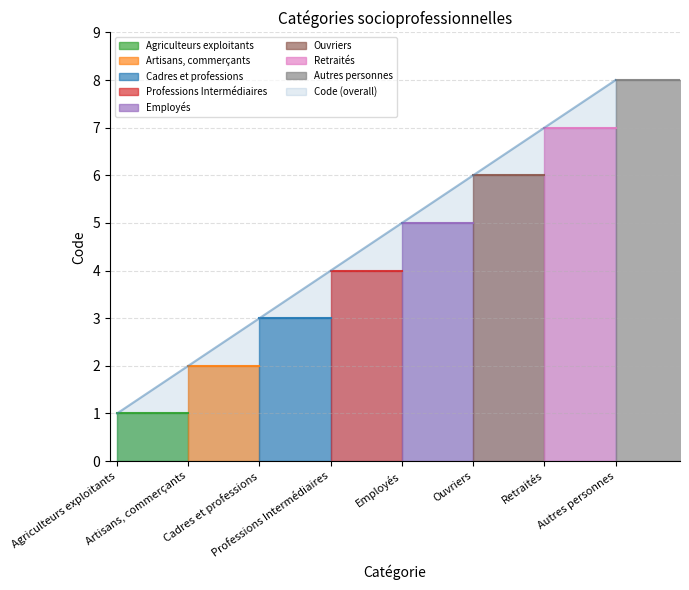

List the labels in order of value, largest first.

Autres personnes, Retraités, Ouvriers, Employés, Professions Intermédiaires, Cadres et professions, Artisans, commerçants, Agriculteurs exploitants